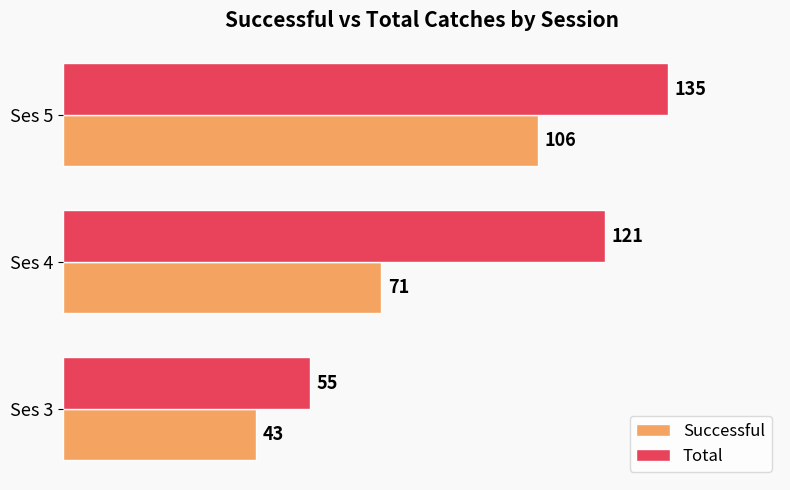

List the series in order of their peak value, lowest first.

Successful, Total